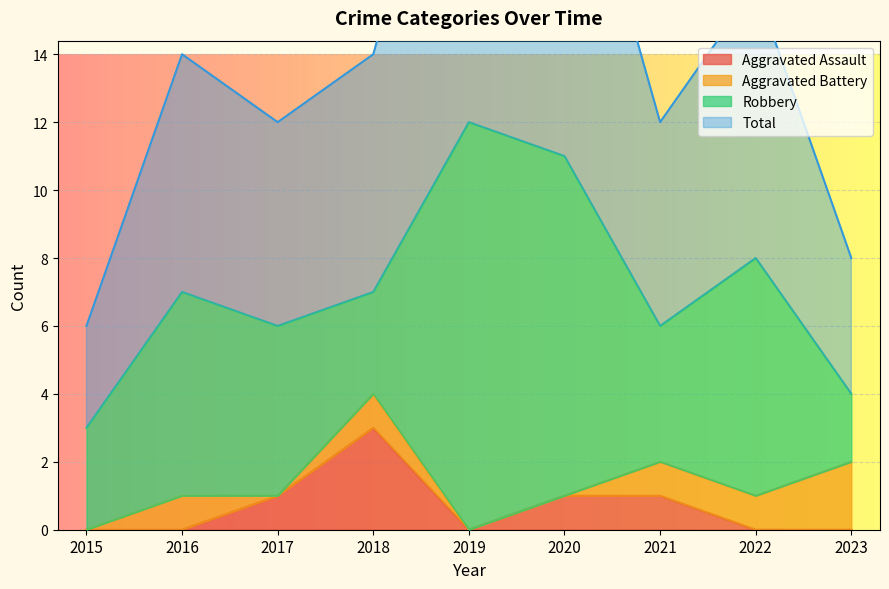

Which series changed the most between 2016 and 2020?

Total